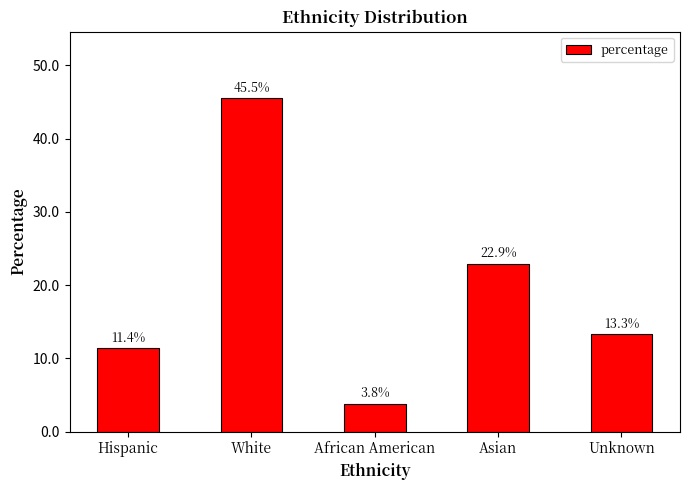

What is the label of the 3rd bar from the left?

African American